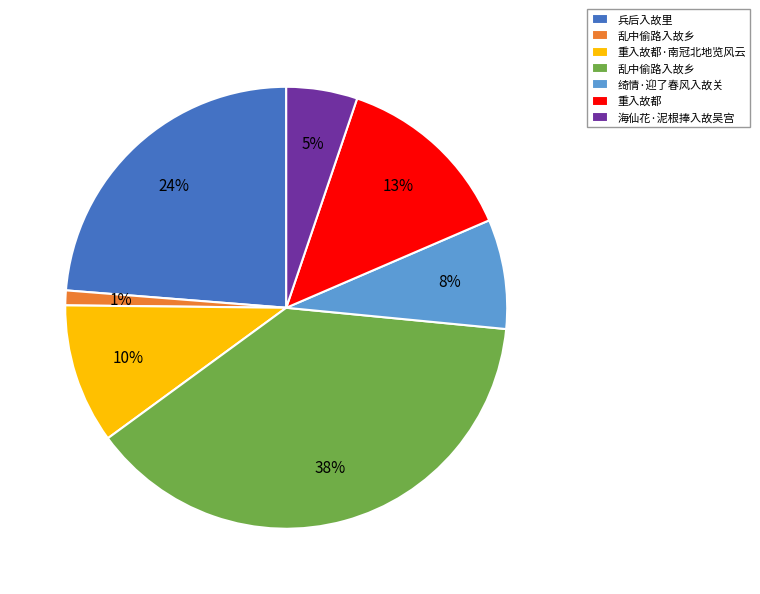

To the nearest percent, what is the difference between the largest and smallest slice percentages?

37%